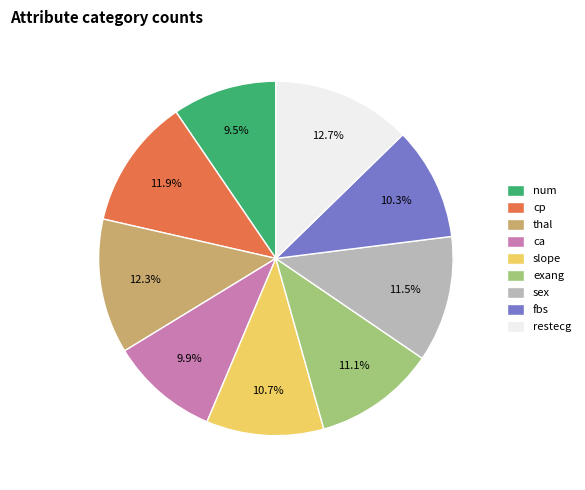

Is it true that ca is 10% of the pie?

True